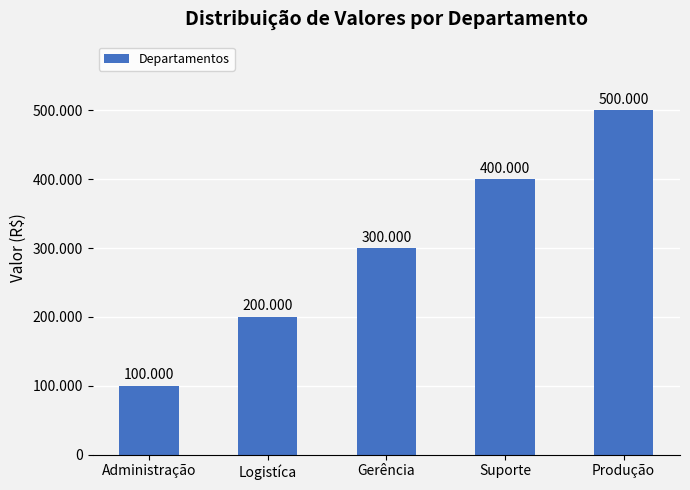

Reading left to right, what are all the values shown in this chart?

Administração=100000	Logistíca=200000	Gerência=300000	Suporte=400000	Produção=500000